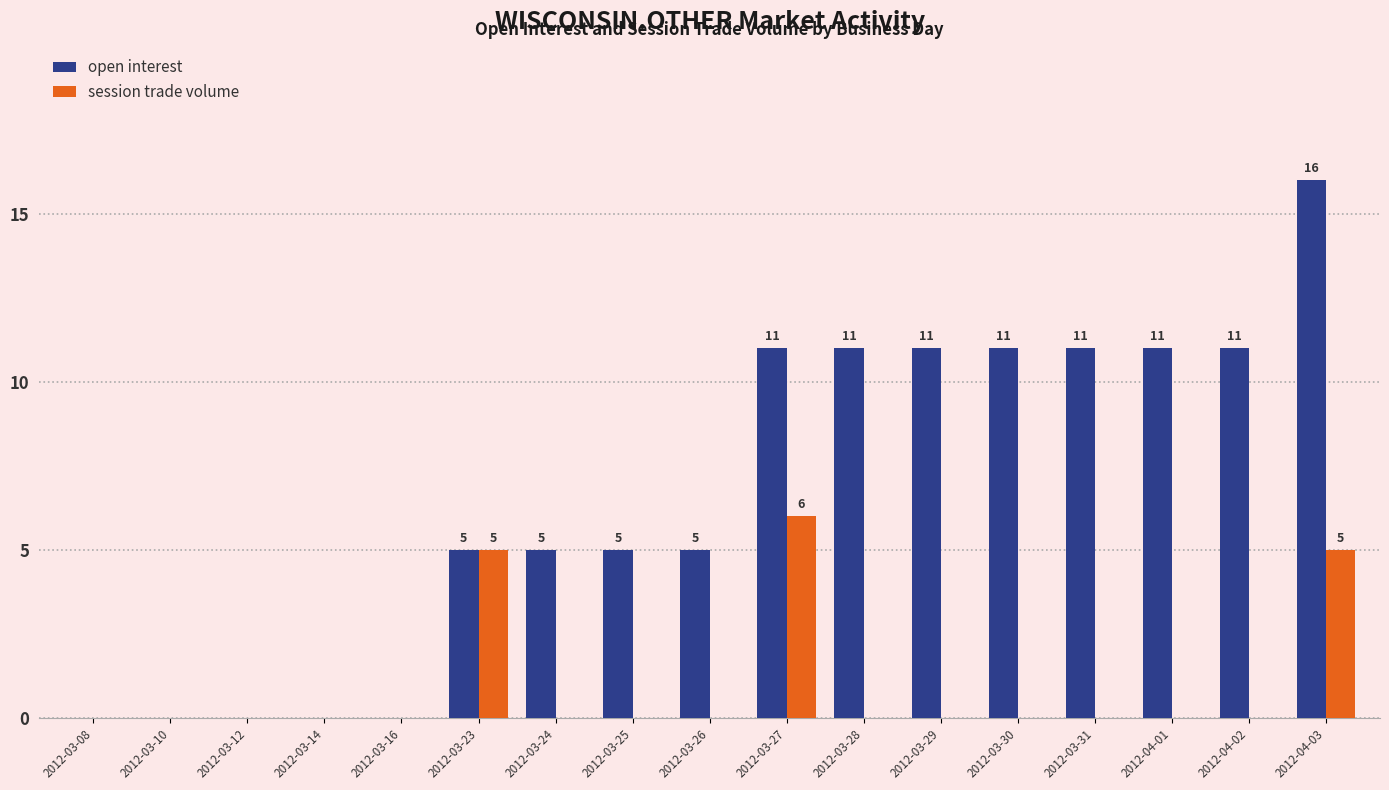

Which series changed the most between 2012-03-08 and 2012-04-02?

open interest